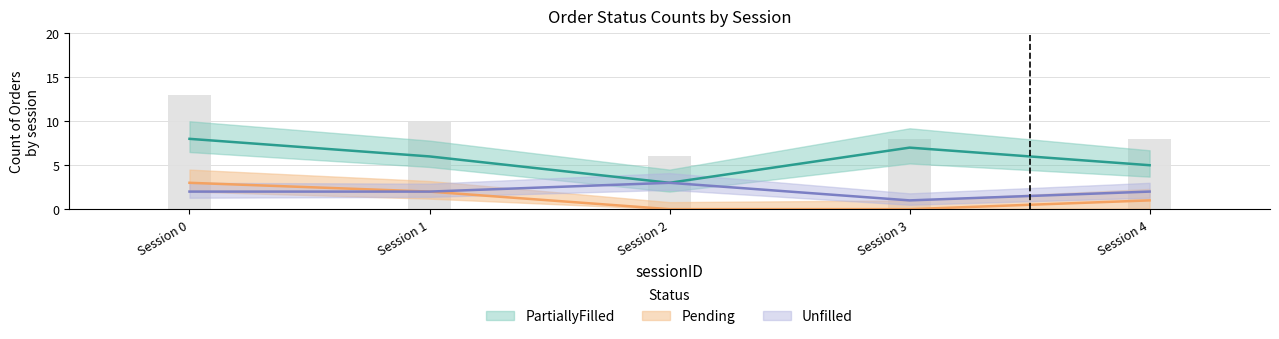

Which series has the largest total across all categories?

PartiallyFilled